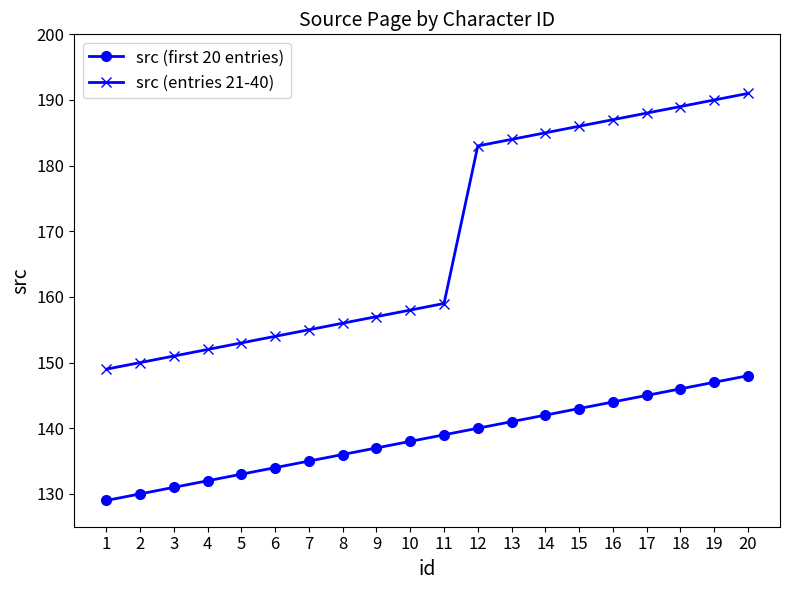

Reading left to right, what are all the values shown in this chart?

src (first 20 entries): 1=129	2=130	3=131	4=132	5=133	6=134	7=135	8=136	9=137	10=138	11=139	12=140	13=141	14=142	15=143	16=144	17=145	18=146	19=147	20=148
src (entries 21-40): 1=149	2=150	3=151	4=152	5=153	6=154	7=155	8=156	9=157	10=158	11=159	12=183	13=184	14=185	15=186	16=187	17=188	18=189	19=190	20=191